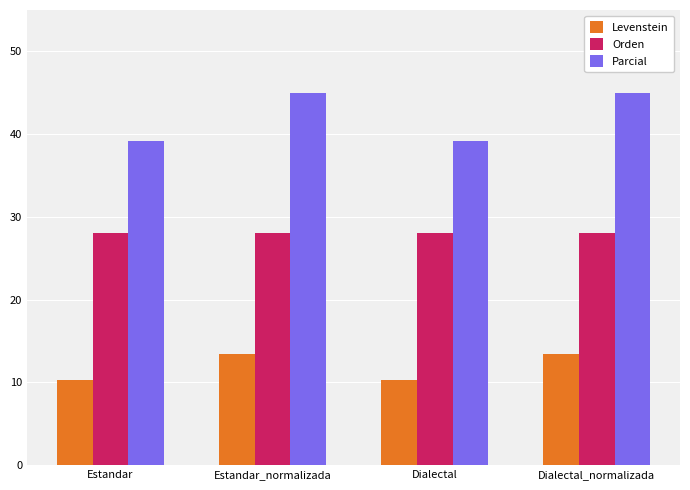

At how many categories does at least one series exceed 32?

4